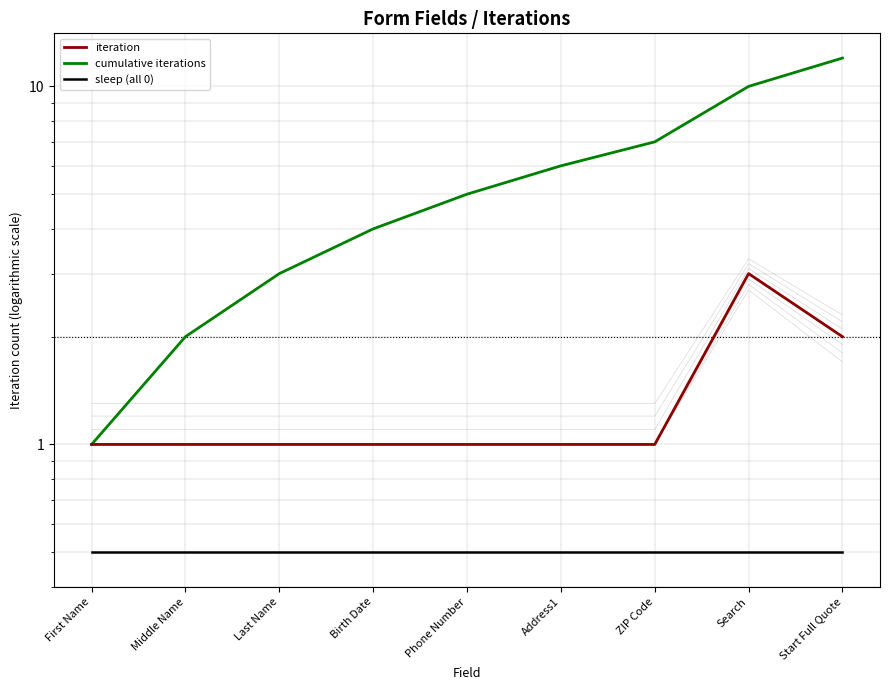

What is the maximum value shown in the chart?

12.0